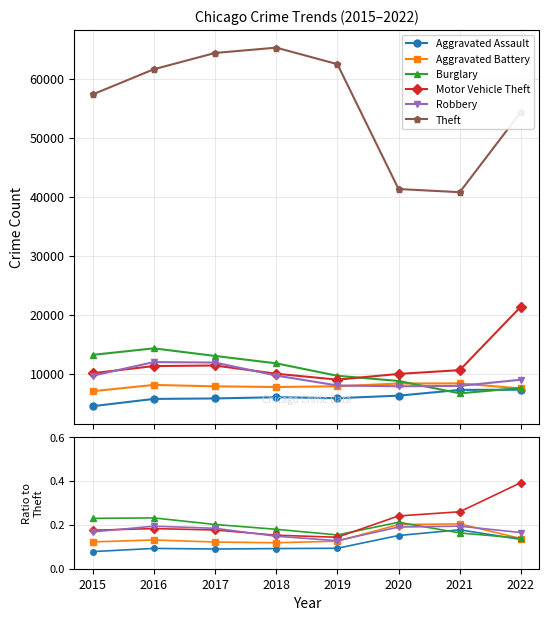

At which category does the chart reach its peak across all series?

2018